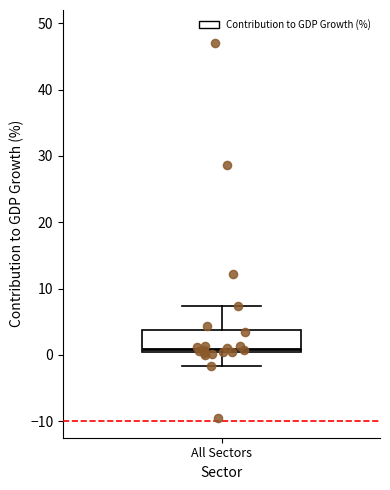

Read this box plot against the y-axis: the position of the median line, the range covered by the box, and the ends of both whiskers. The values are not printed on the chart, so give them approximately, as read against the axis.

median 1, box 0 to 4, whiskers -2 to 7